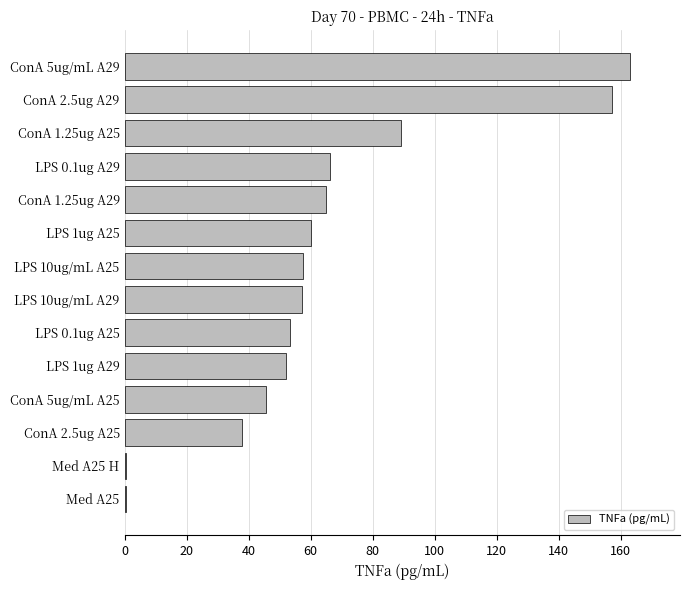

What is the change in value from ConA 5ug/mL A29 to ConA 5ug/mL A25?

-117.3